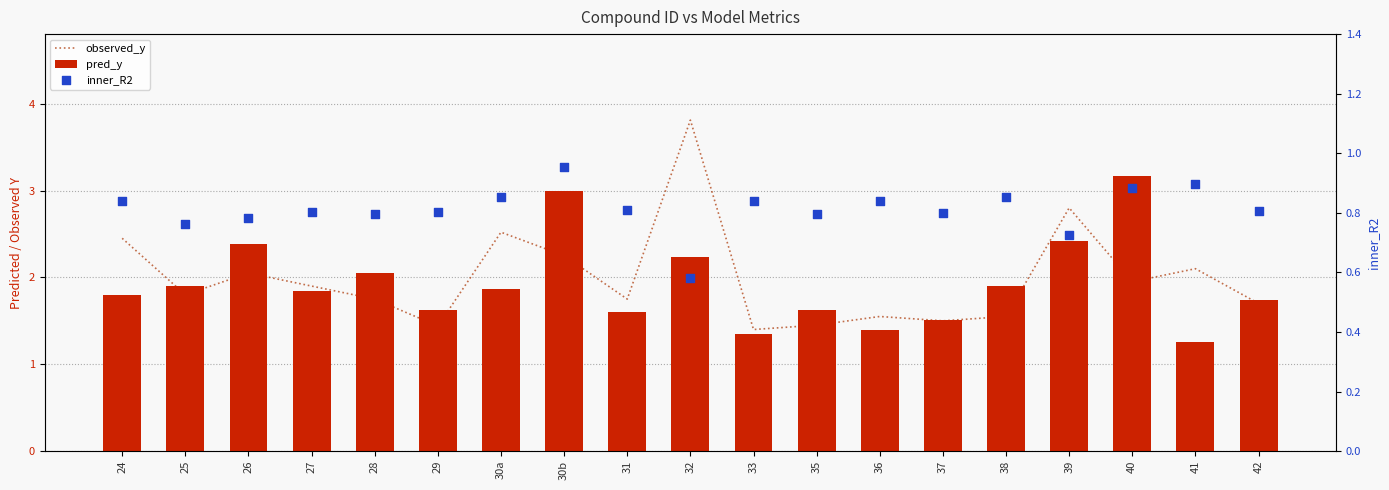

Which series reaches the minimum Y coordinate?

inner_R2